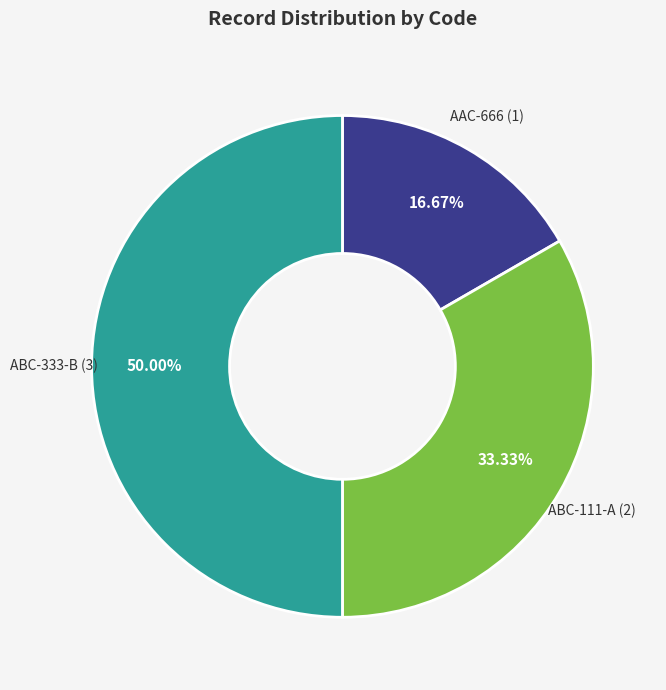

Count the number of slices in the pie.

3